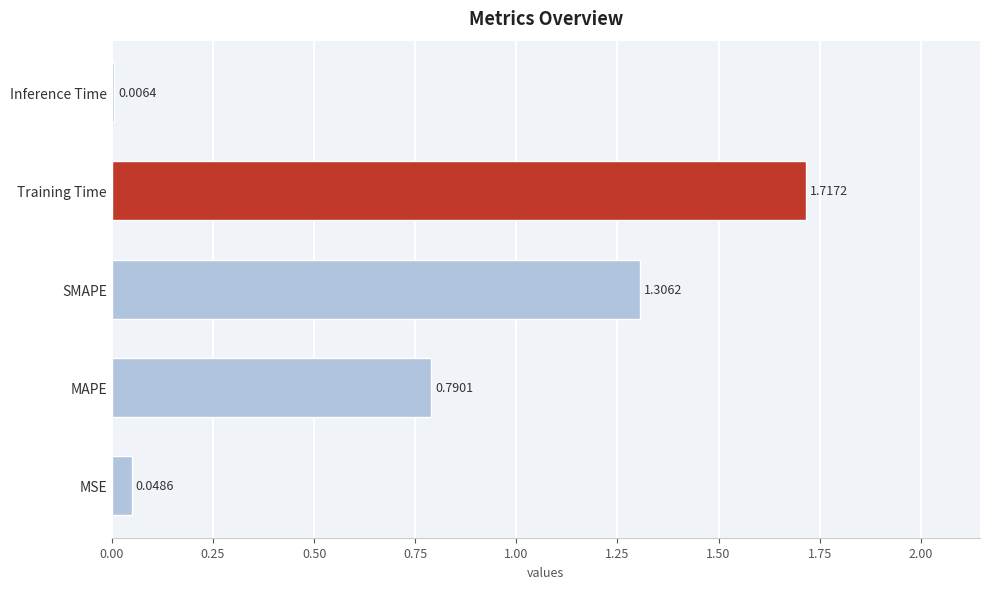

How many series are shown in this chart?

1